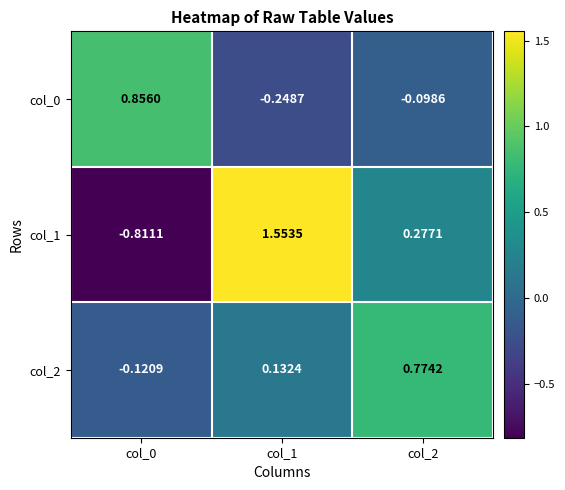

Is the value of col_1 at col_1 greater than the value of col_2 at col_1?

Yes